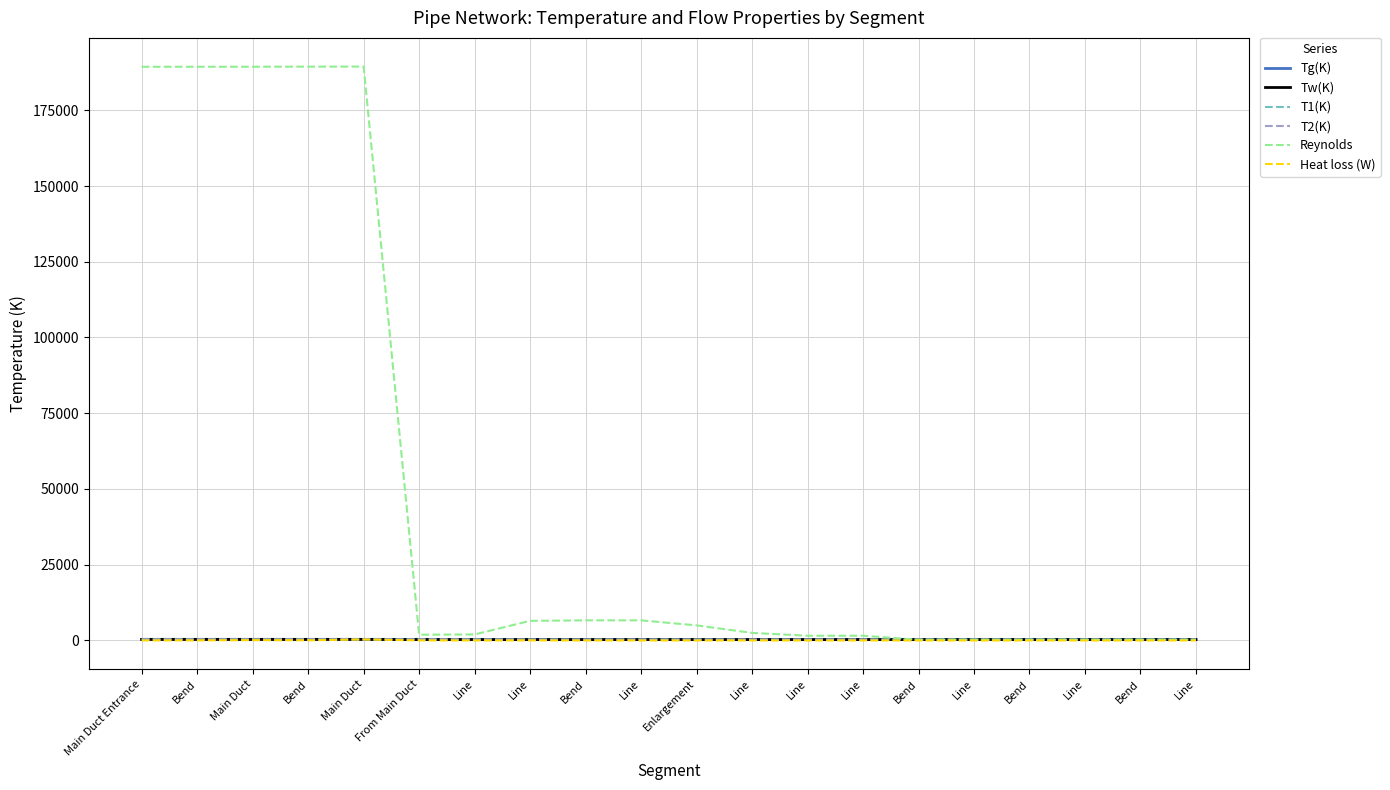

Does the chart have visible grid lines?

Yes